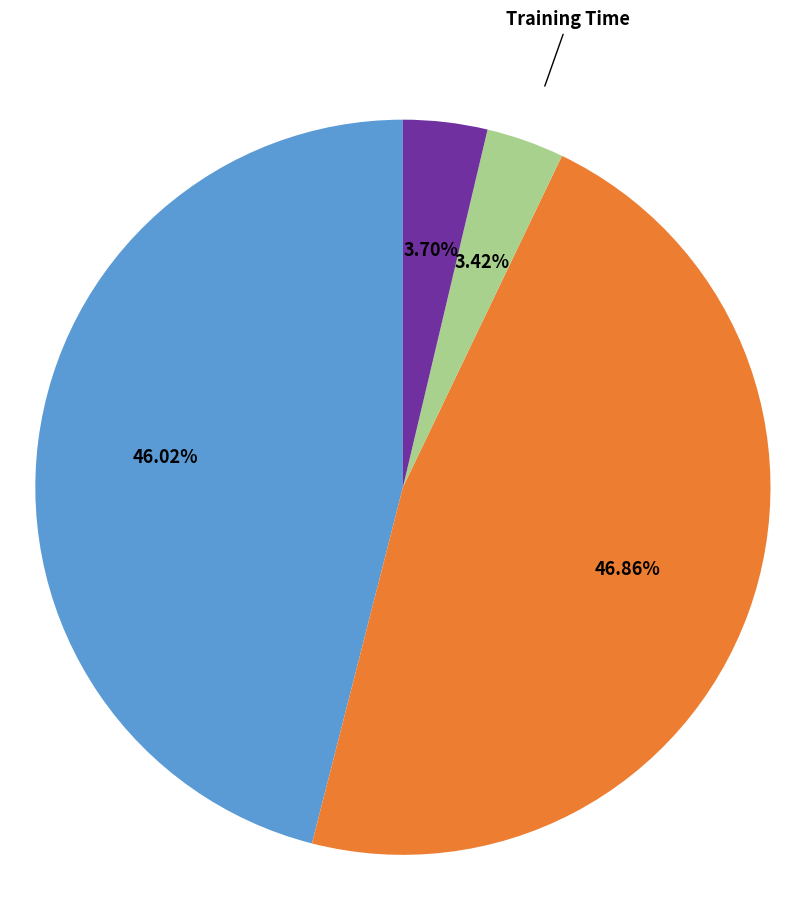

Is there any slice that represents more than half of the pie?

No